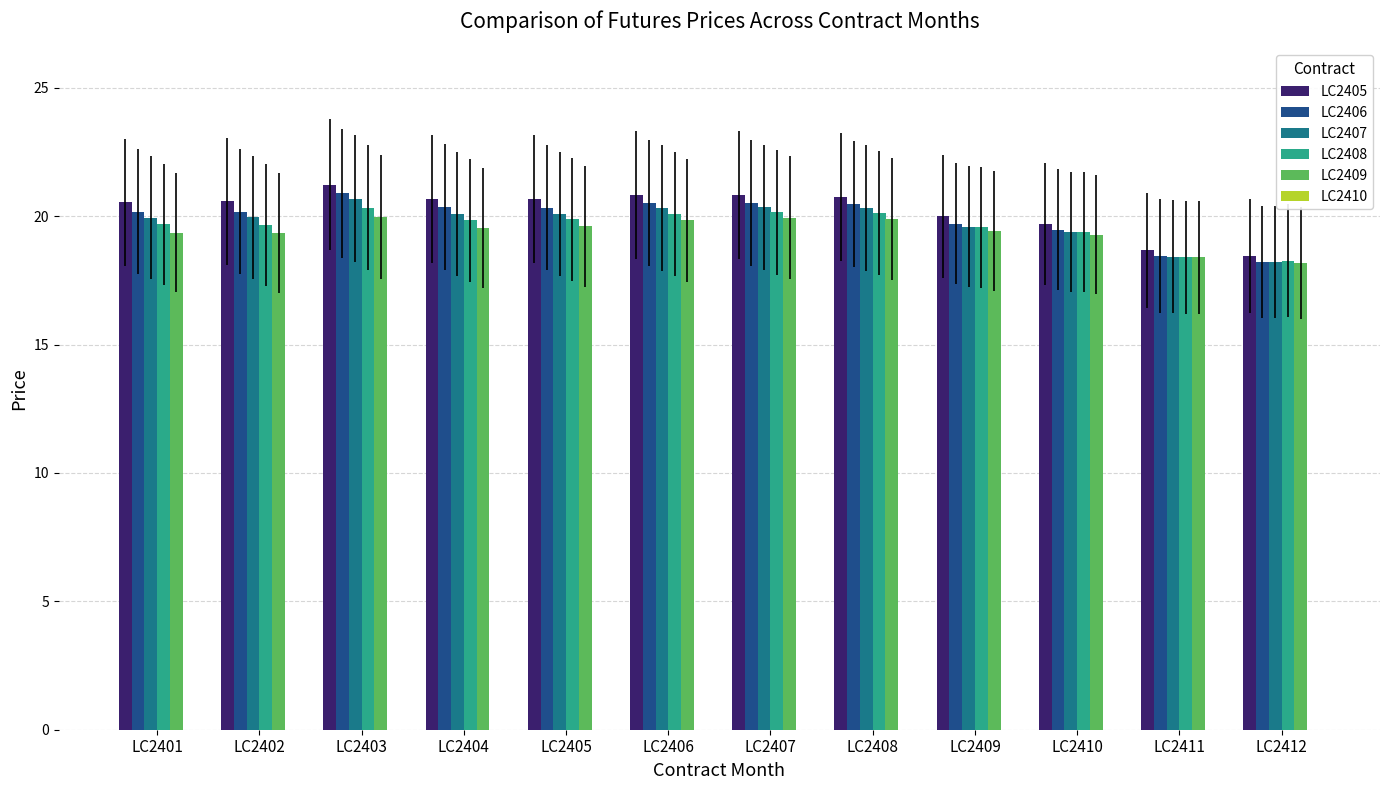

True or false: LC2409 has a value of 19.5 at LC2404.

True